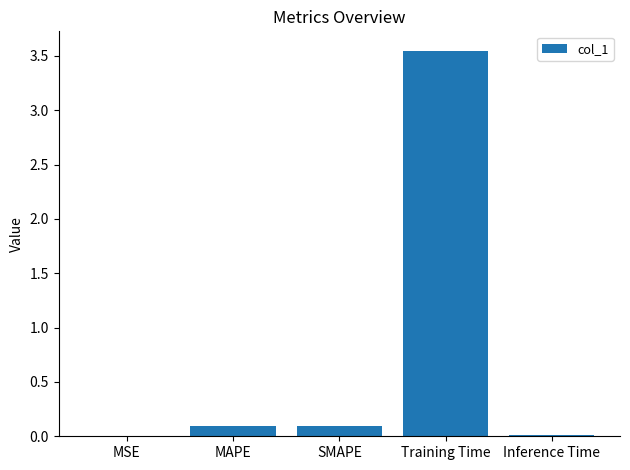

Is it true that the value at Inference Time is 0.0?

True